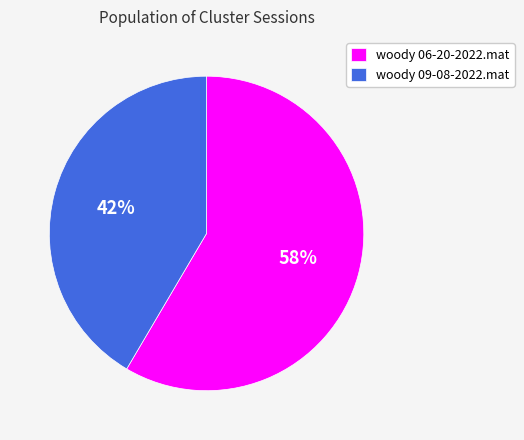

True or false: woody 06-20-2022.mat accounts for 58% of the total.

True